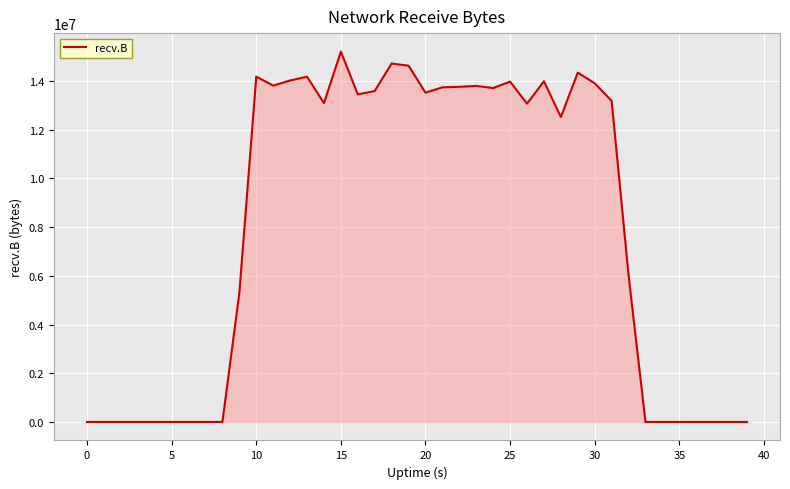

What is the difference between the maximum and minimum values?

15206089